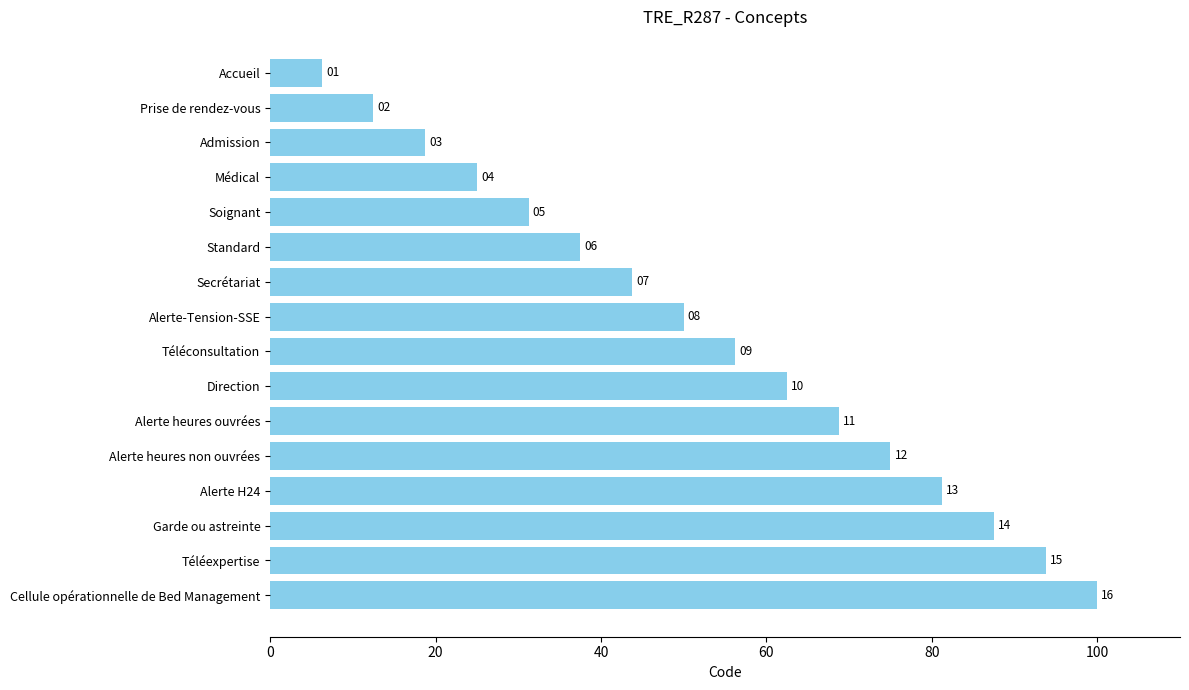

Does the chart contain any negative values?

No